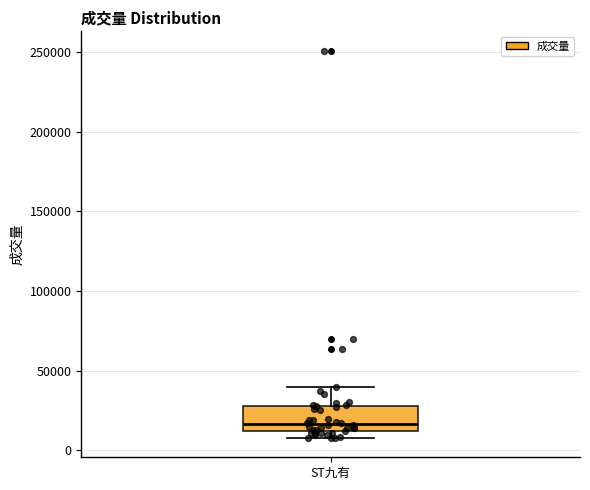

Where is the lower edge of the box for ST九有 on the y-axis? The values are not printed on the chart, so give them approximately, as read against the axis.

10000